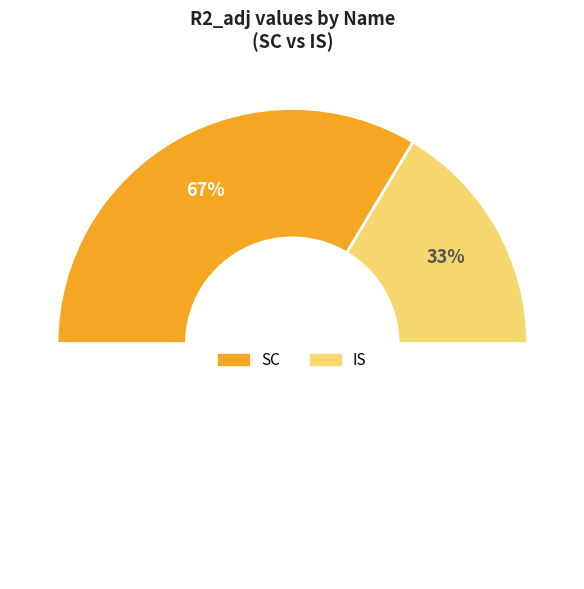

Rank the categories by value from highest to lowest.

SC, IS